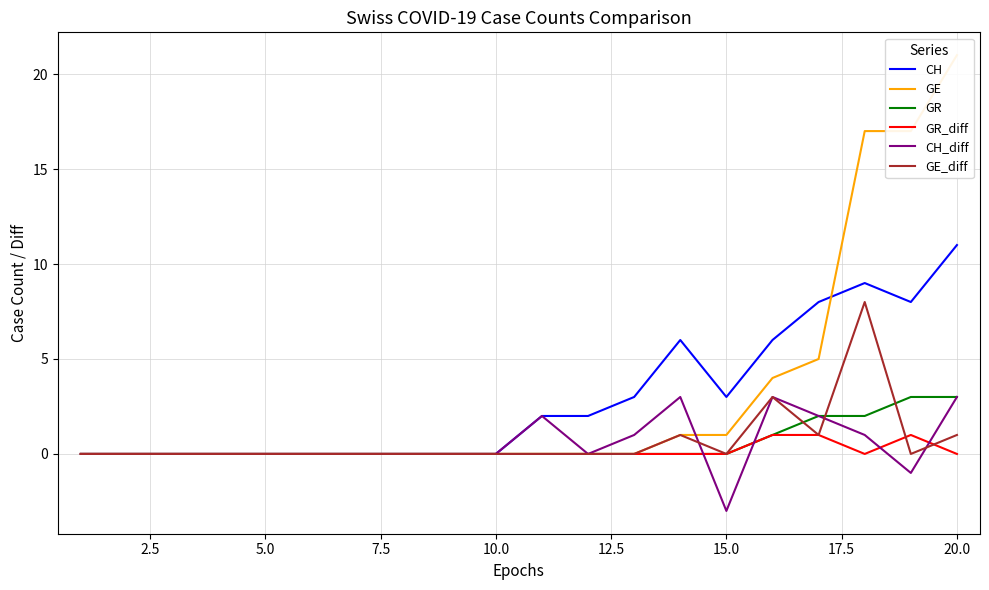

Is it true that GR_diff equals 0 at 15.0?

True